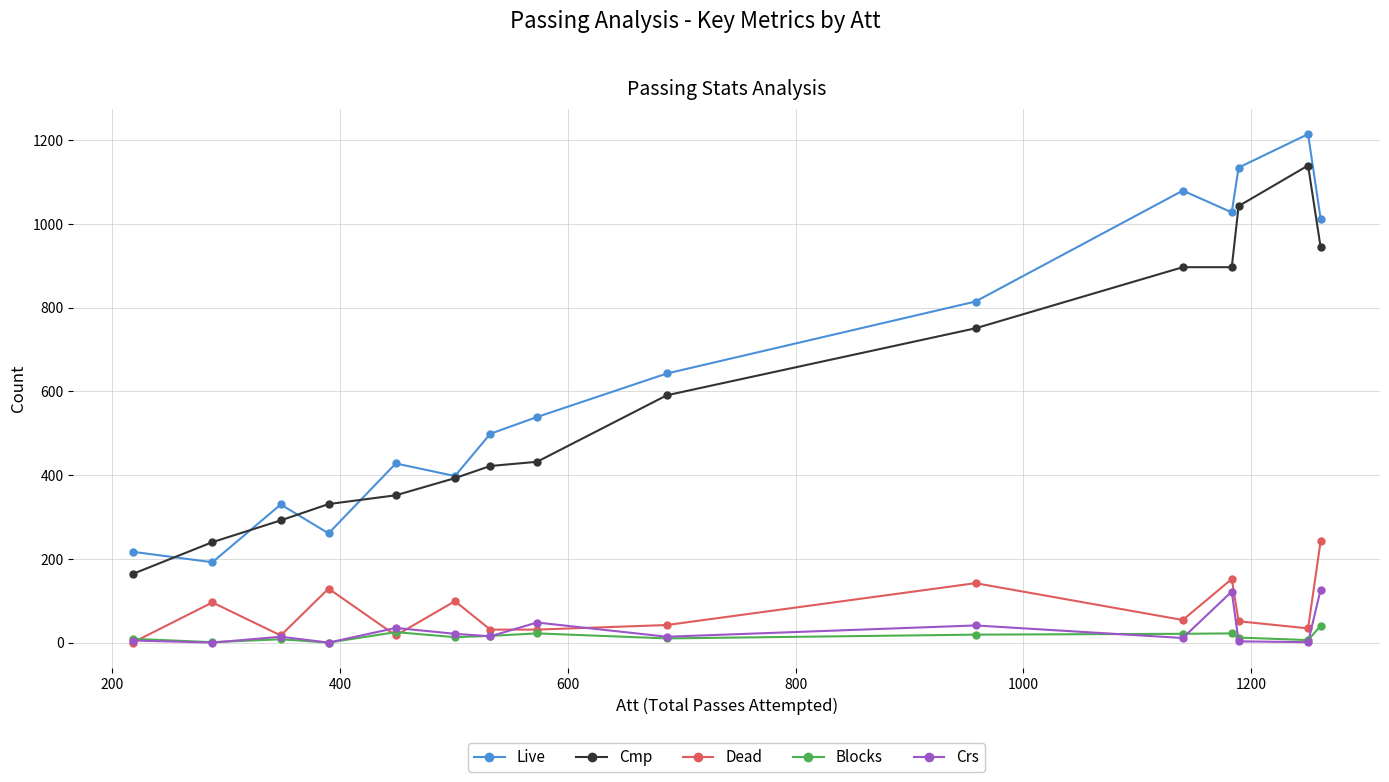

True or false: Dead and Cmp cross at least once.

False